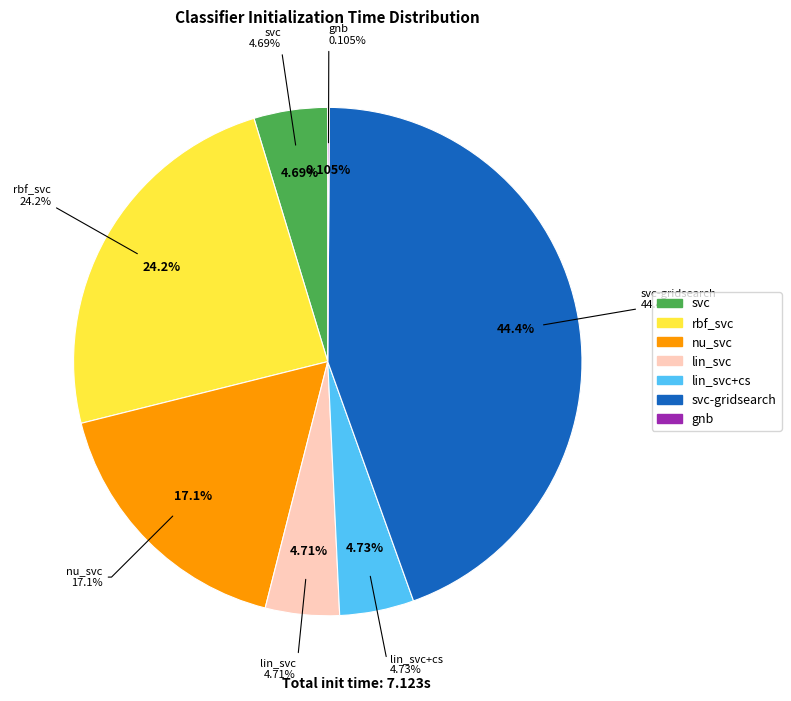

What is the smallest slice in the pie chart?

gnb